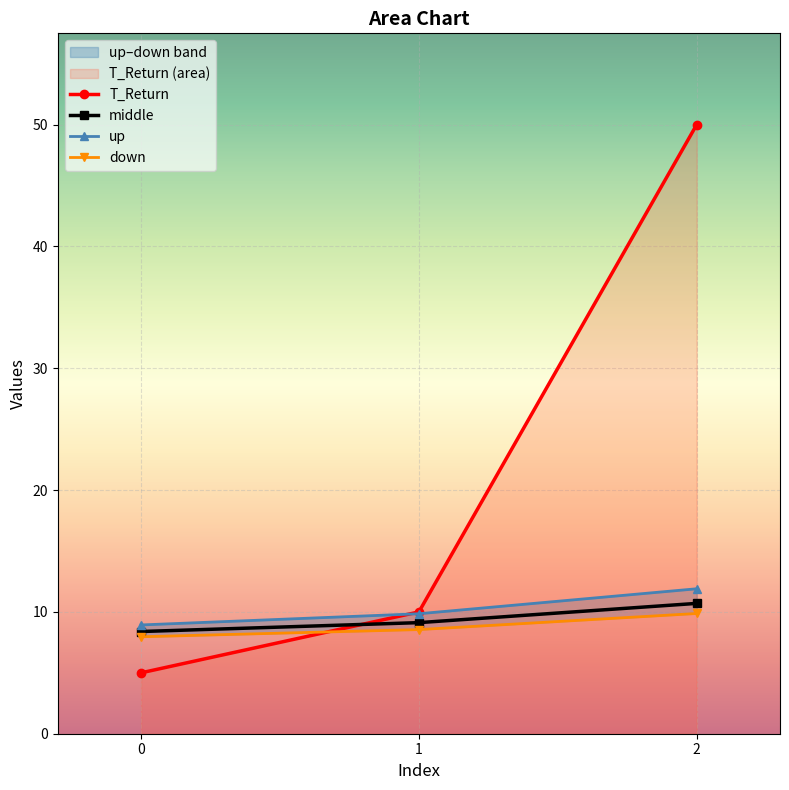

What is the value of the up point at the 3rd from the left?

11.9